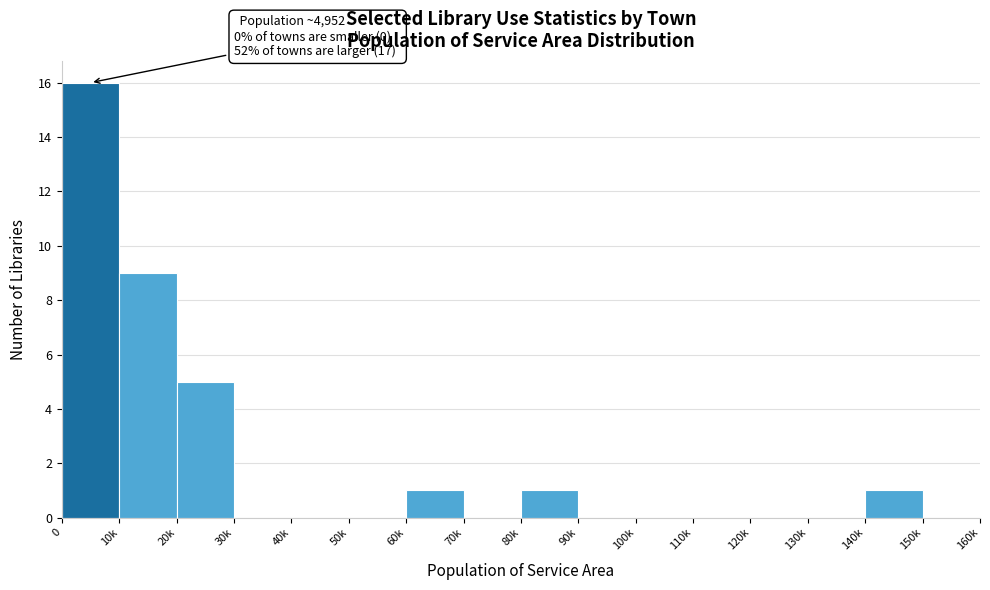

Reading left to right, extract all data points from this chart.

0=16	10k=9	20k=5	30k=0	40k=0	50k=0	60k=1	70k=0	80k=1	90k=0	100k=0	110k=0	120k=0	130k=0	140k=1	150k=0